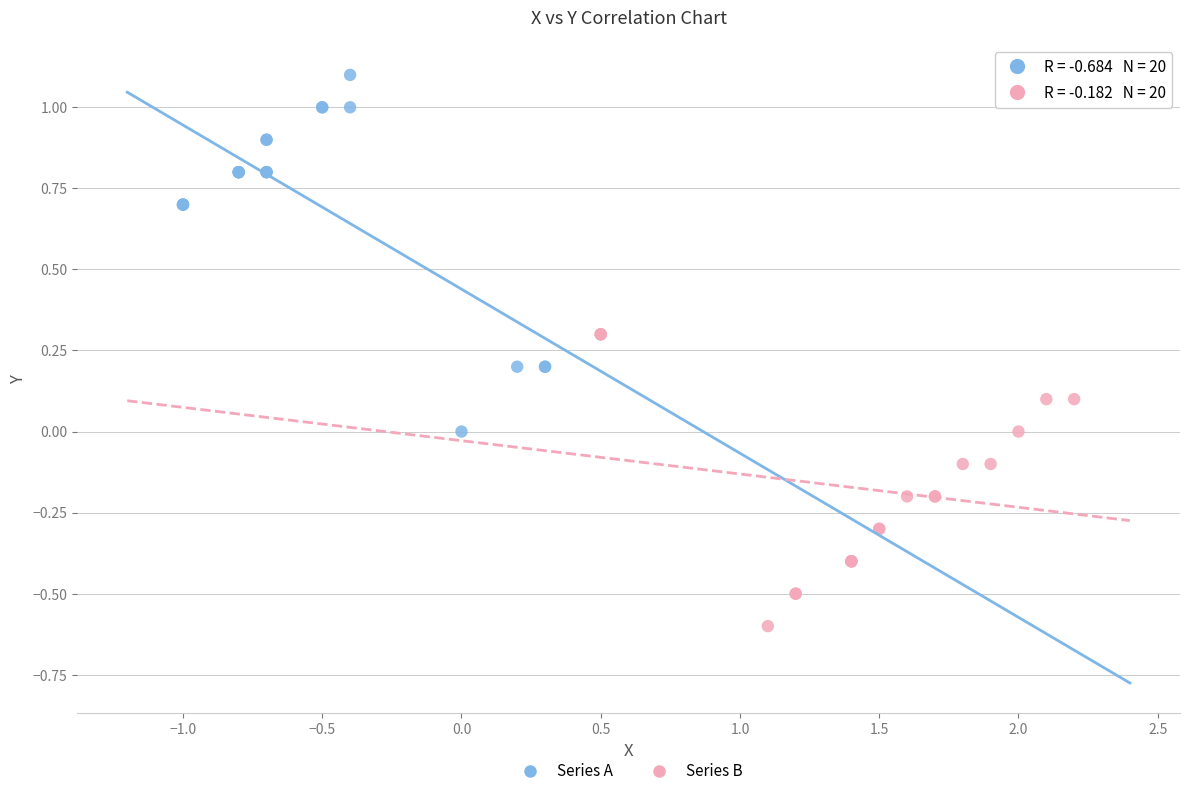

Which series has the widest spread of Y values?

Series A